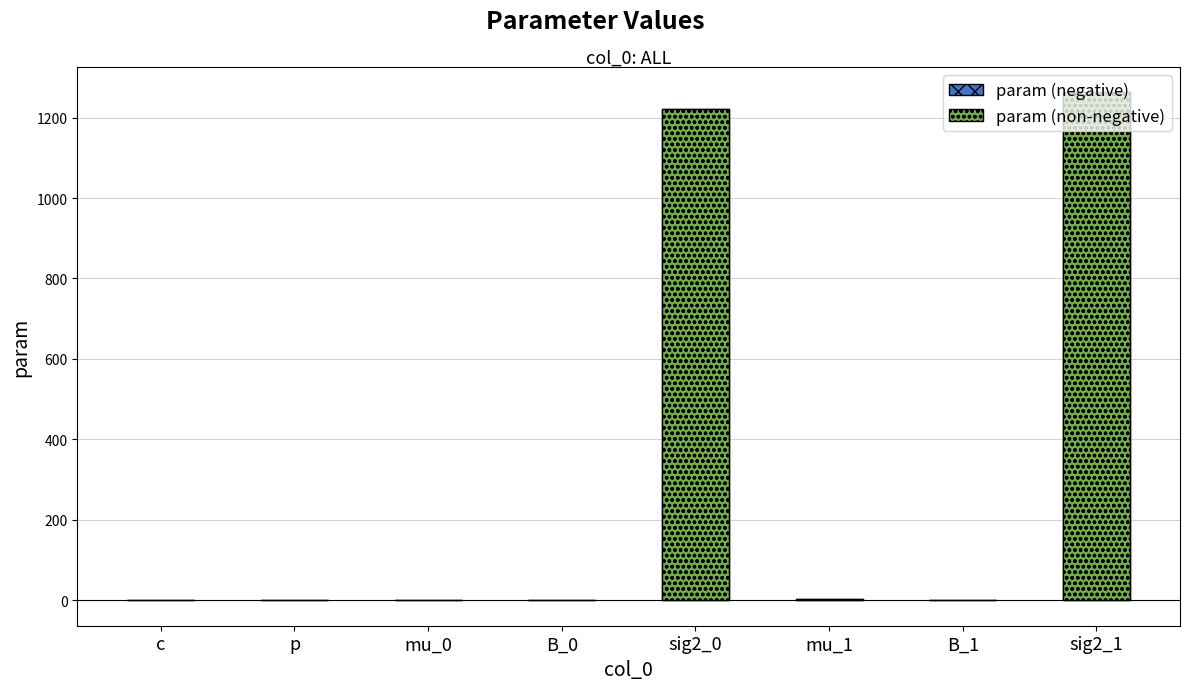

What is the change in value from p to mu_1?

+2.0